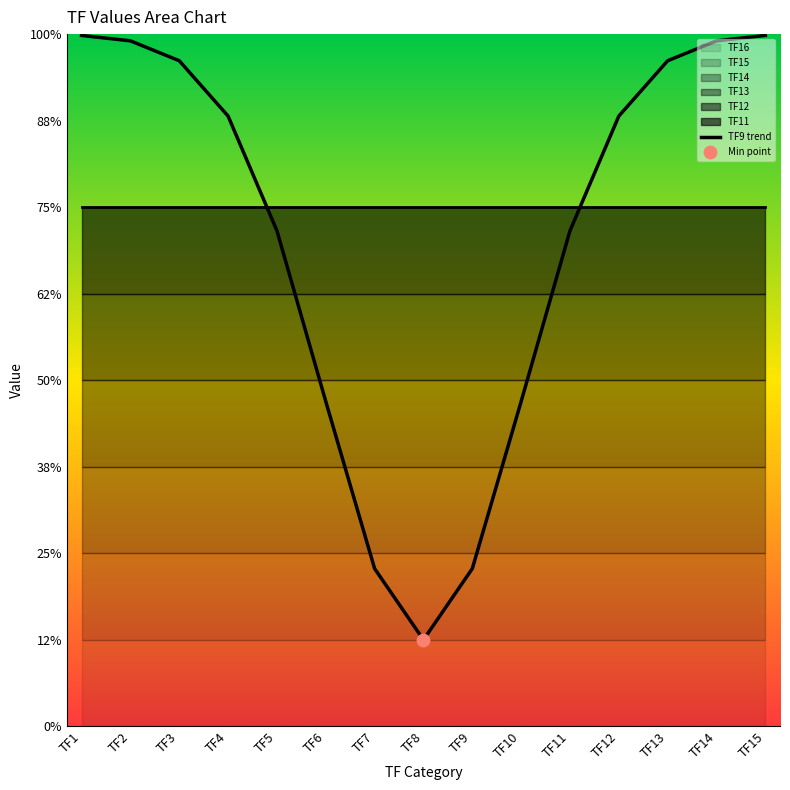

Which has a higher value, TF2 or TF1?

TF1